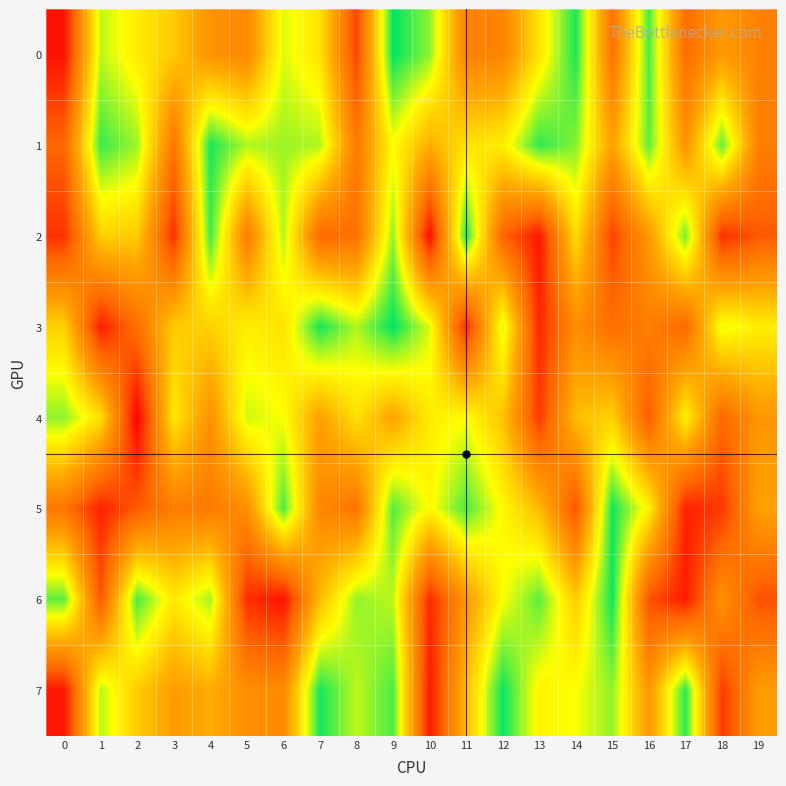

List the series in order of their peak value, highest first.

3, 0, 7, 6, 5, 1, 2, 4